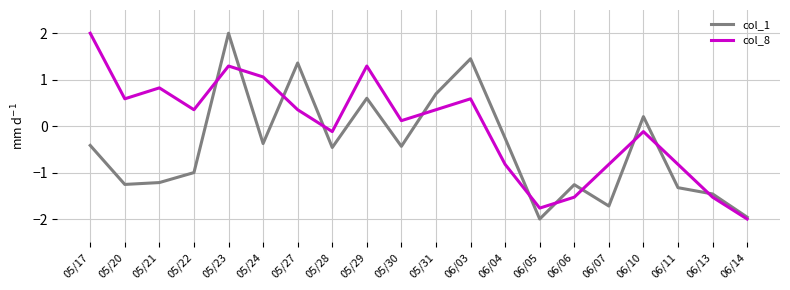

How many values in the col_1 series are below 0?

14